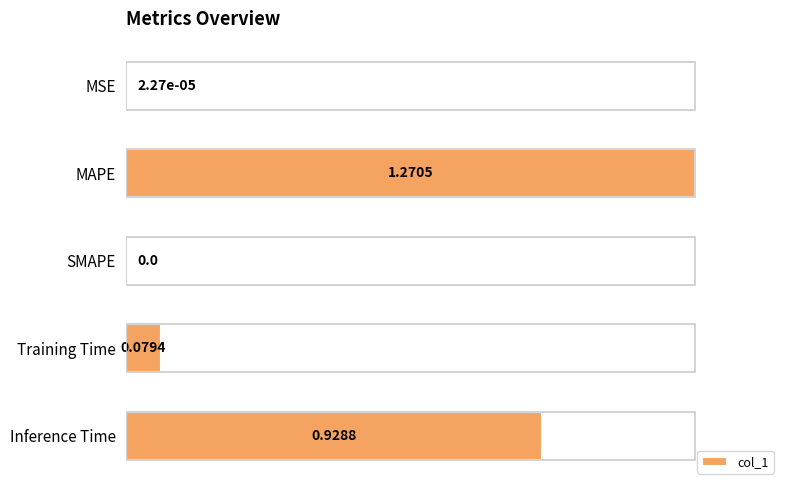

Which category has the highest value across all series?

MAPE